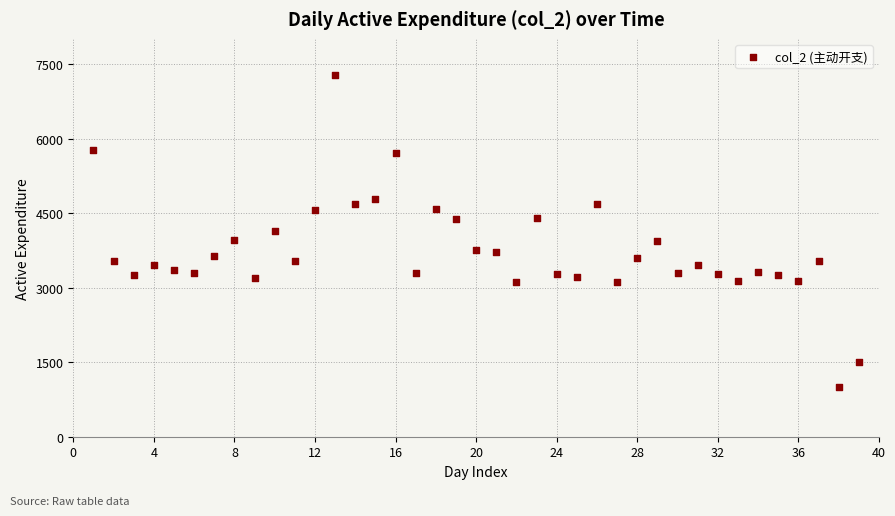

What is the range of X values (max minus min)?

38